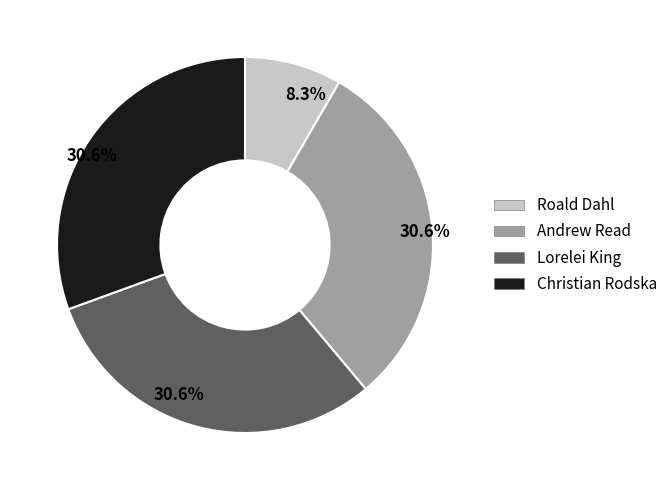

Is Andrew Read the majority of the pie?

No